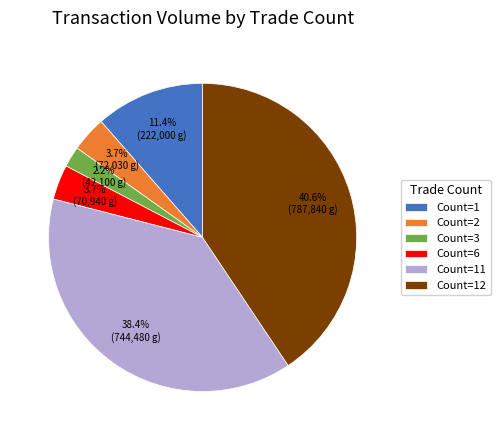

Count the number of slices in the pie.

6